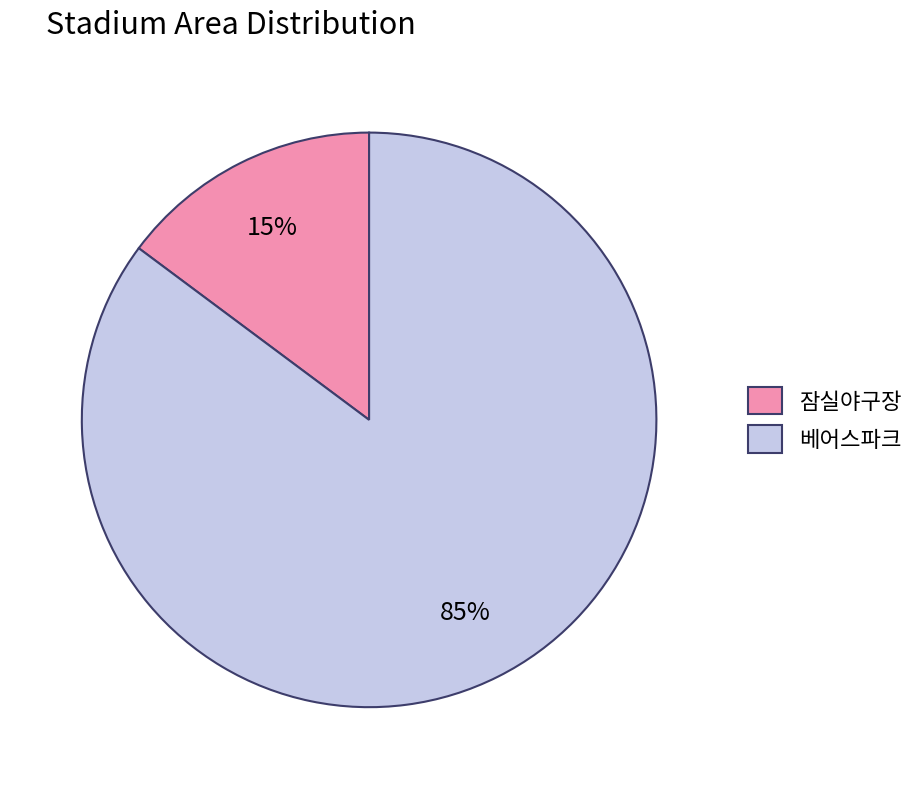

True or false: 잠실야구장 accounts for 15% of the total.

True